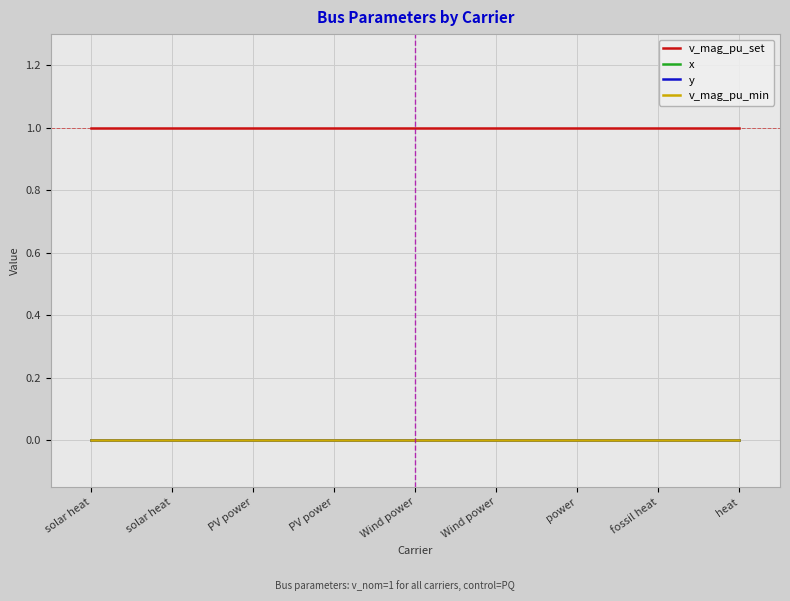

Is this an area chart (filled region under the line)?

No